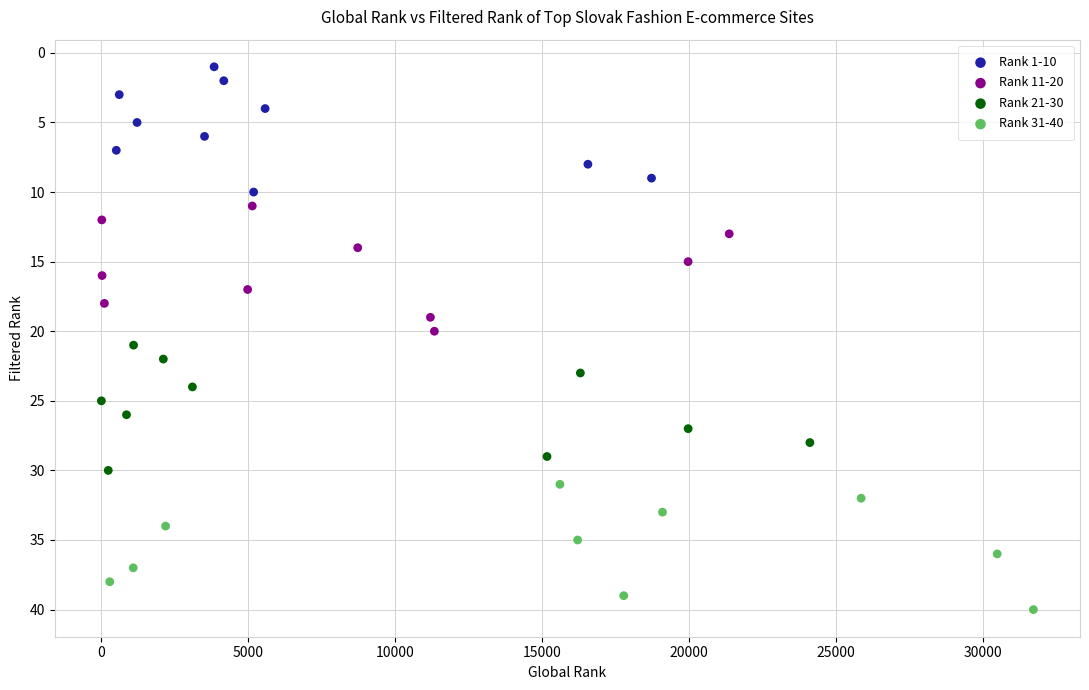

Which series contains the lowest Y value?

Rank 1-10